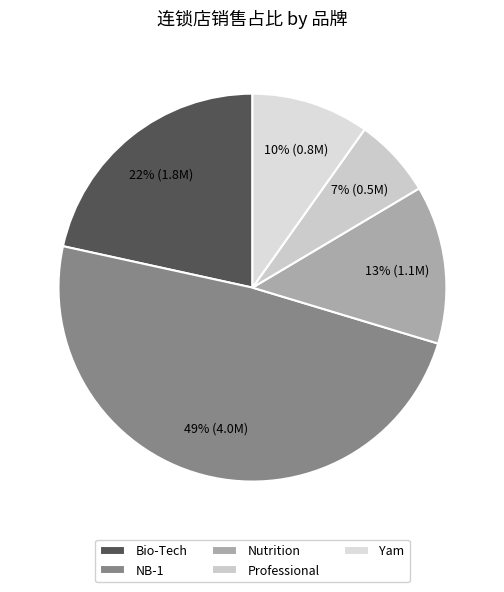

What is the largest slice in the pie chart?

NB-1